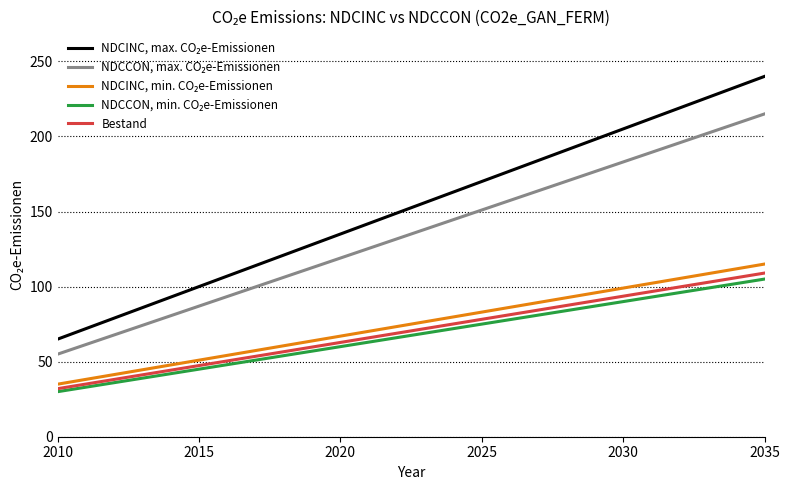

What is the minimum value shown in the chart?

30.0